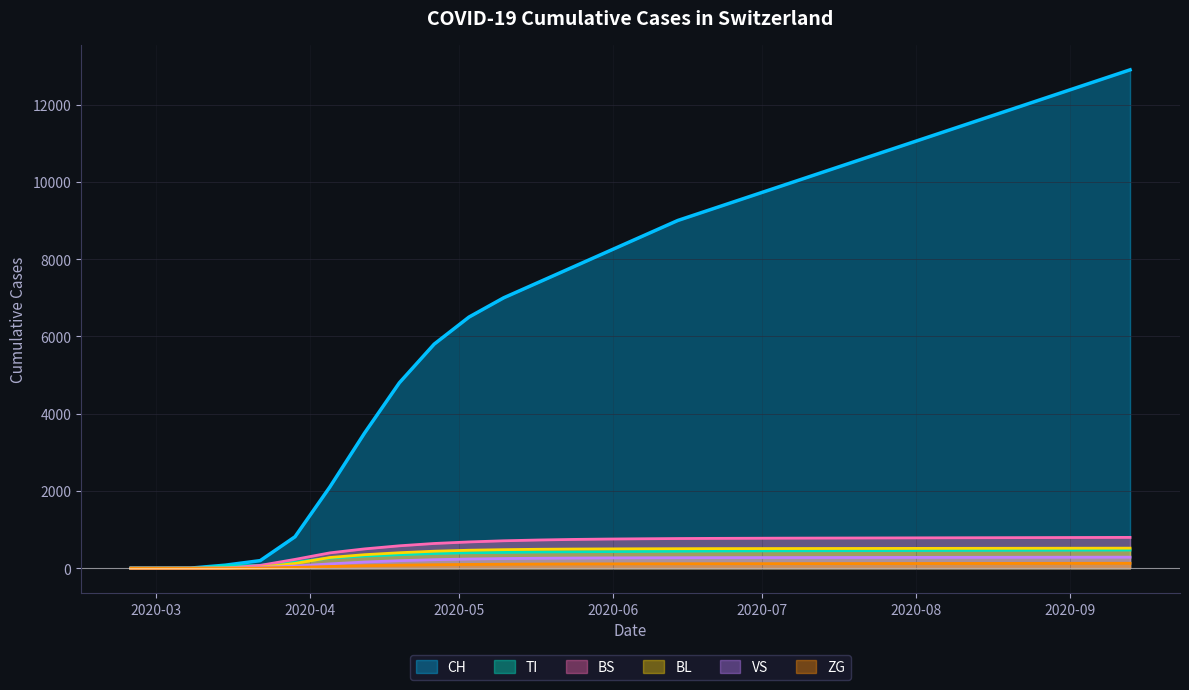

What is the maximum value shown in the chart?

12900